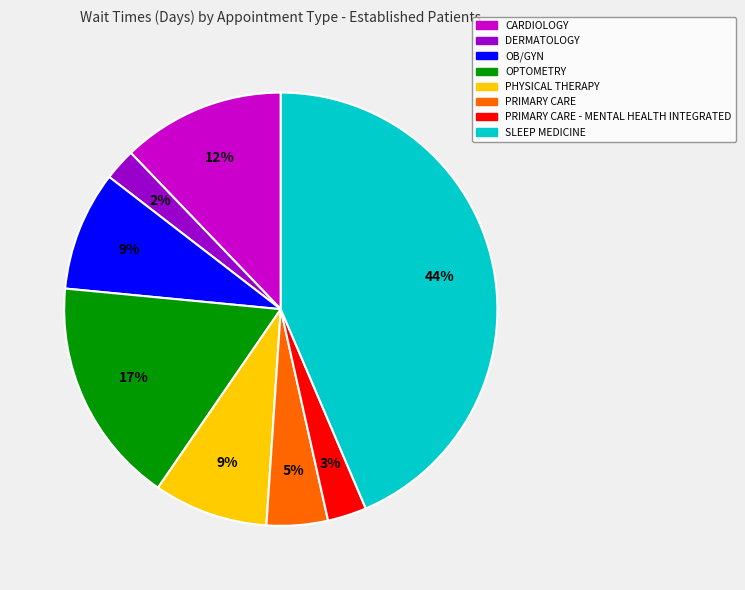

What percentage is the OB/GYN slice, to the nearest percent?

9%